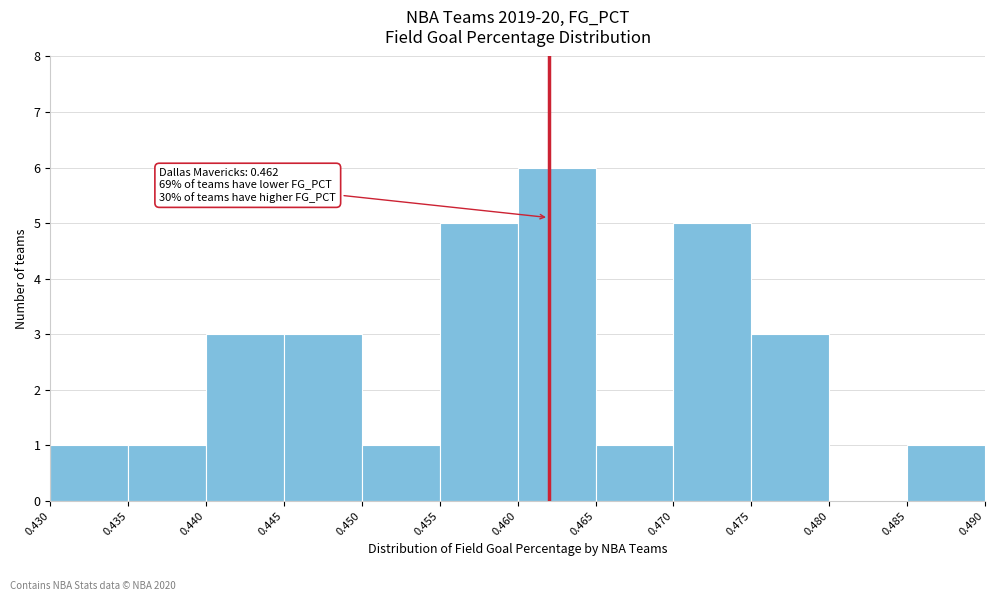

Over which range of the x-axis is the bar tallest?

0.460 to 0.465